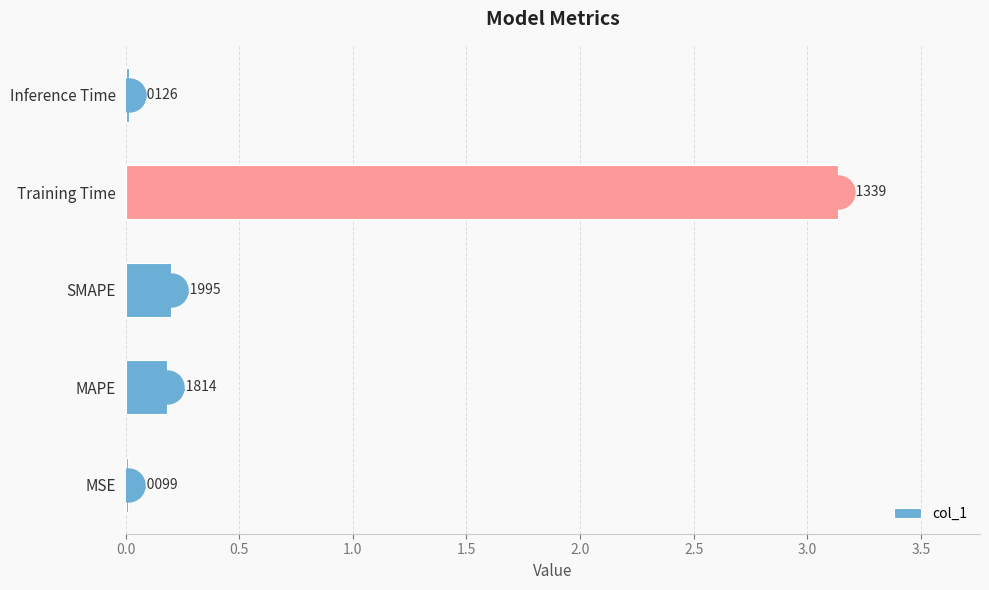

What is the sum of all values?

3.5